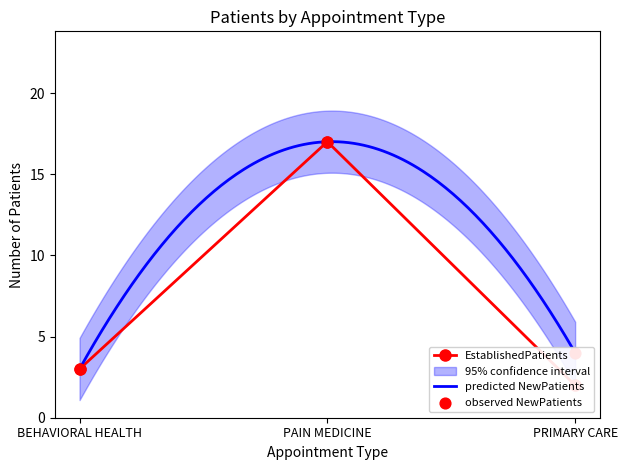

What is the highest value of the predicted NewPatients series?

17.0